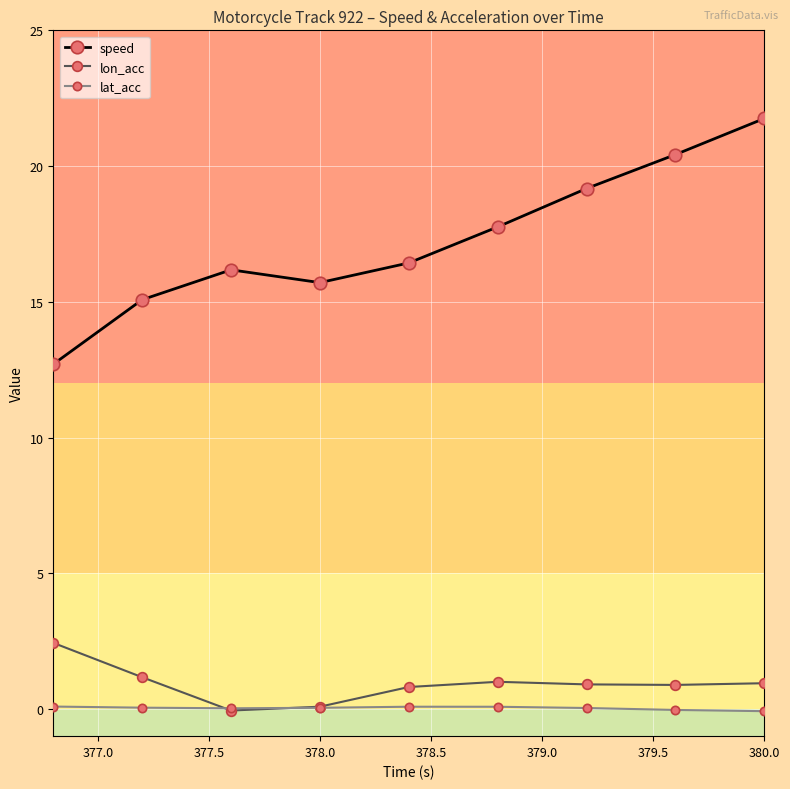

What are all the series names shown in the legend?

speed, lon_acc, lat_acc